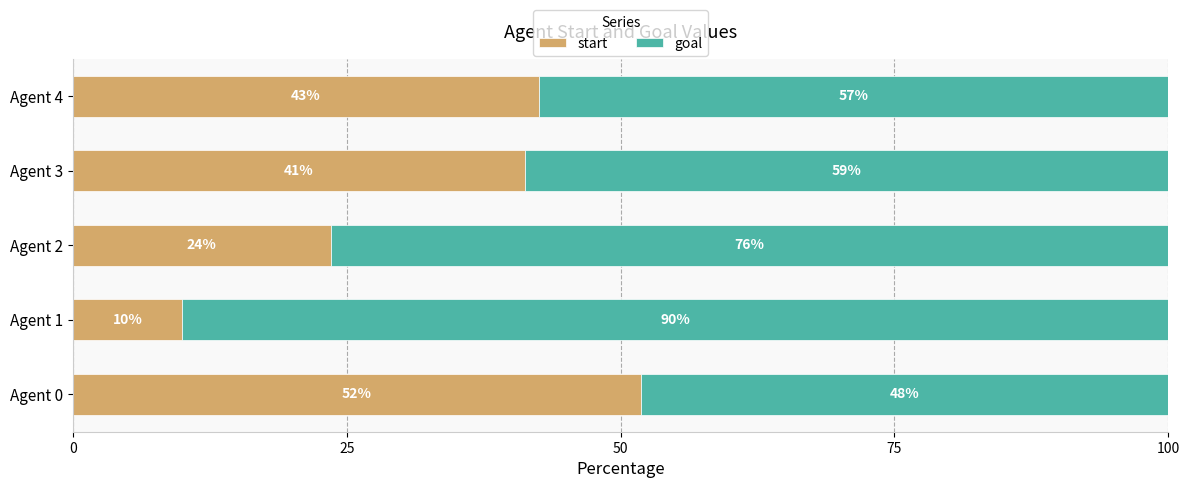

What are all the series names shown in the legend?

start, goal